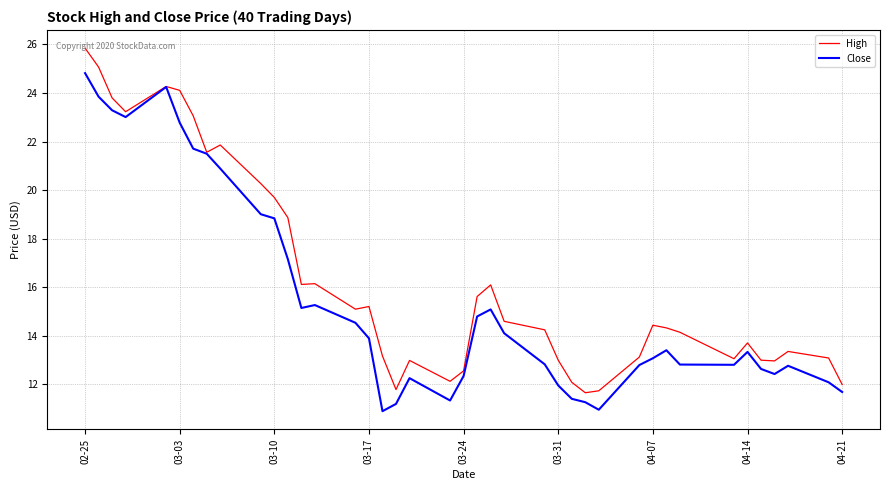

Rank the series by their maximum value, from lowest to highest.

Close, High